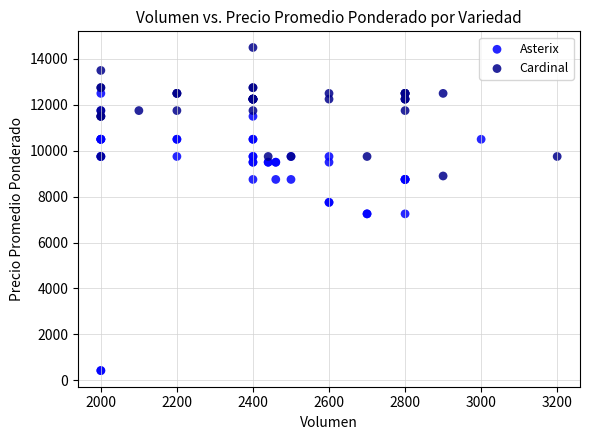

Which series reaches the maximum Y coordinate?

Cardinal